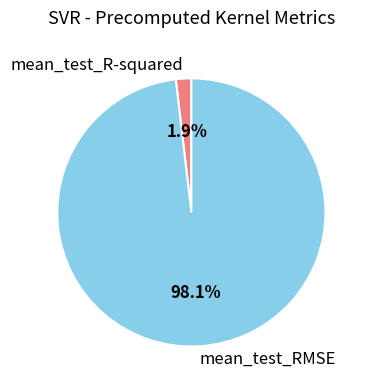

To the nearest percent, what is the difference between the mean_test_RMSE and mean_test_R-squared slice percentages?

96%